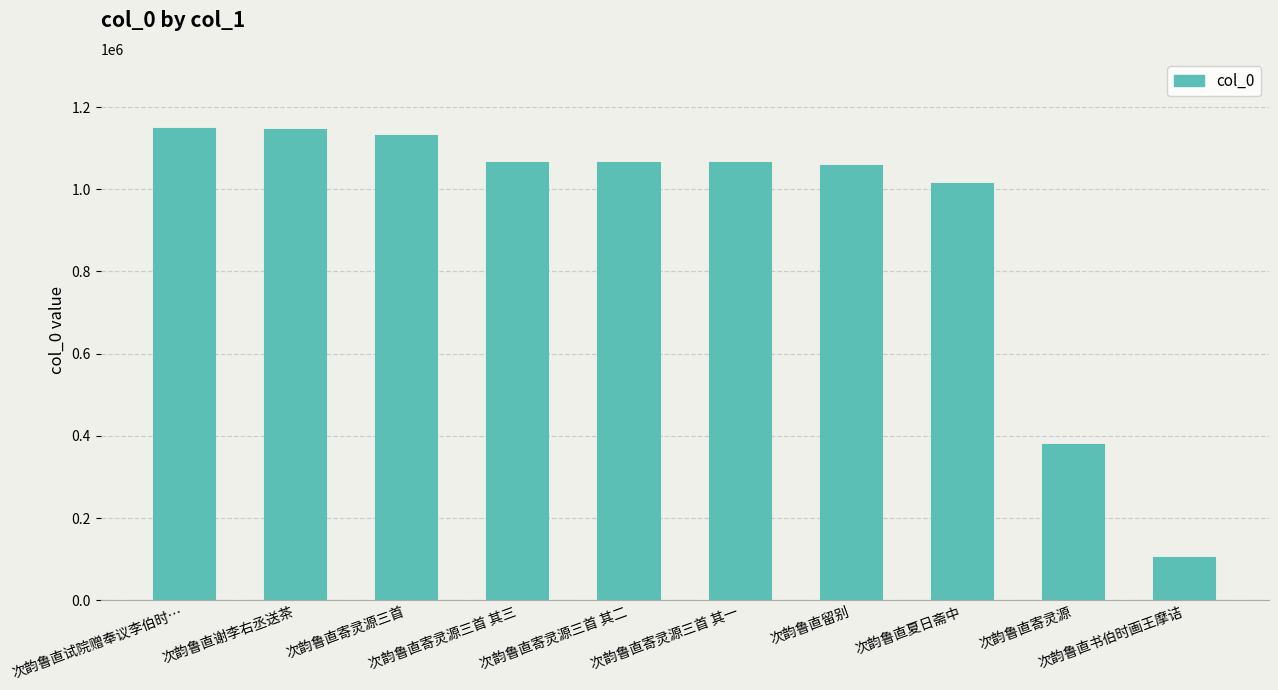

What is the minimum value shown in the chart?

102770